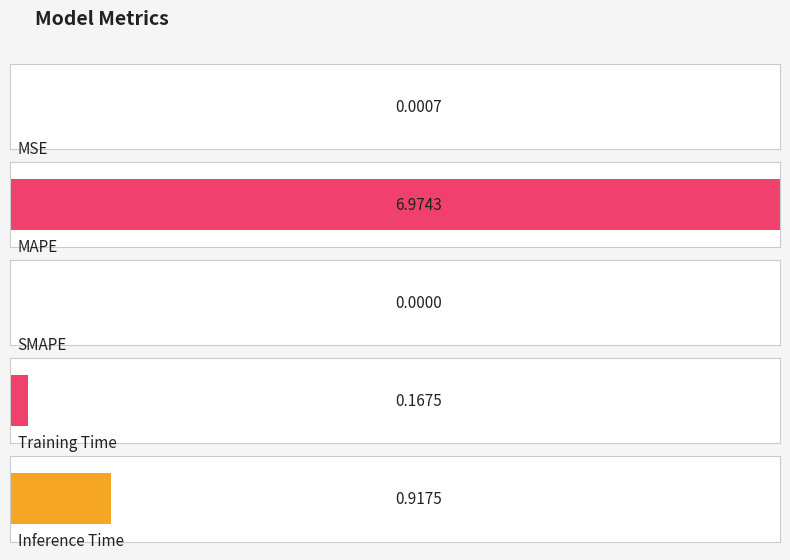

Rank the categories by value from lowest to highest.

SMAPE, MSE, Training Time, Inference Time, MAPE